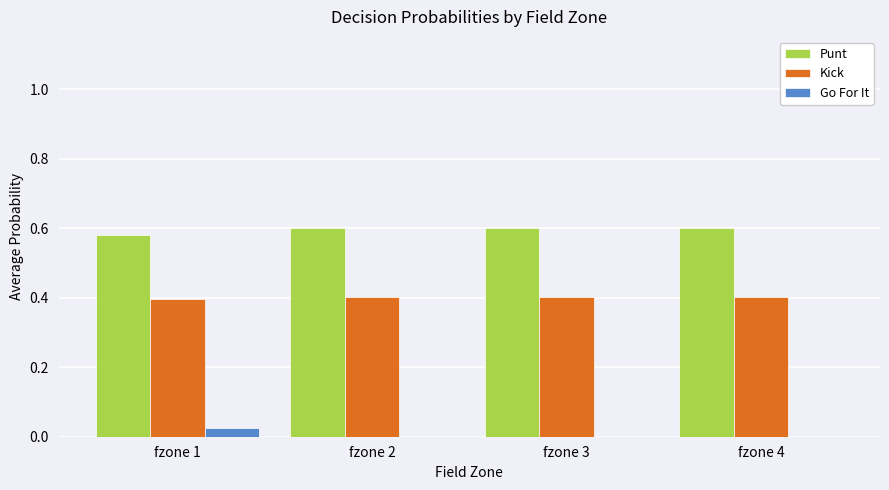

Which series has the largest total across all categories?

Punt